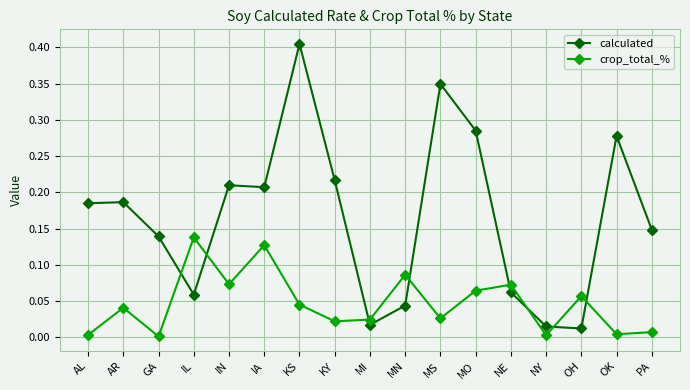

At which category does crop_total_% reach its first local peak?

AR